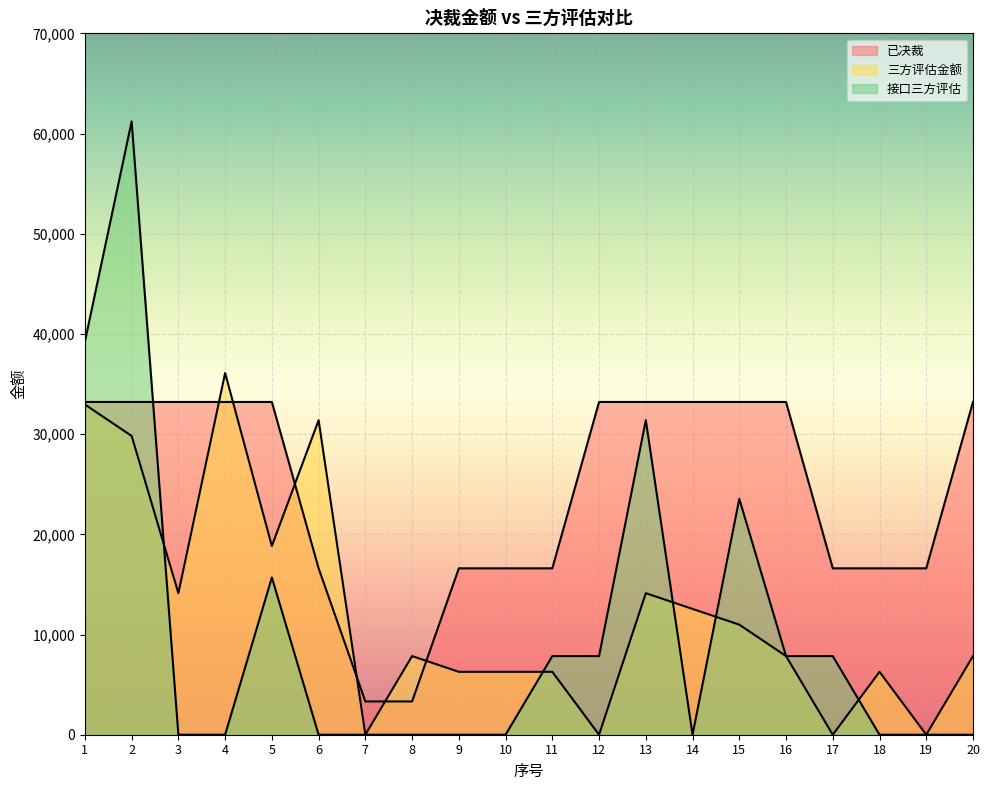

Rank the series at 1 from lowest to highest value.

三方评估金额, 已决裁, 接口三方评估